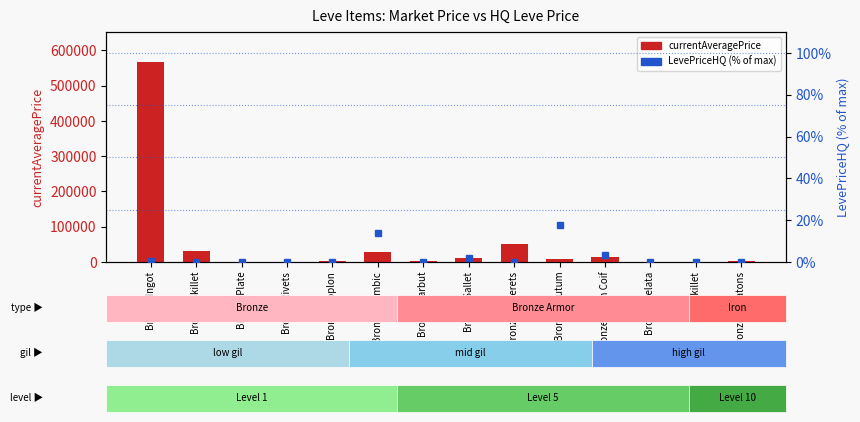

The currentAveragePrice series shows 8956.7 at Bronze Scutum. True or false?

True